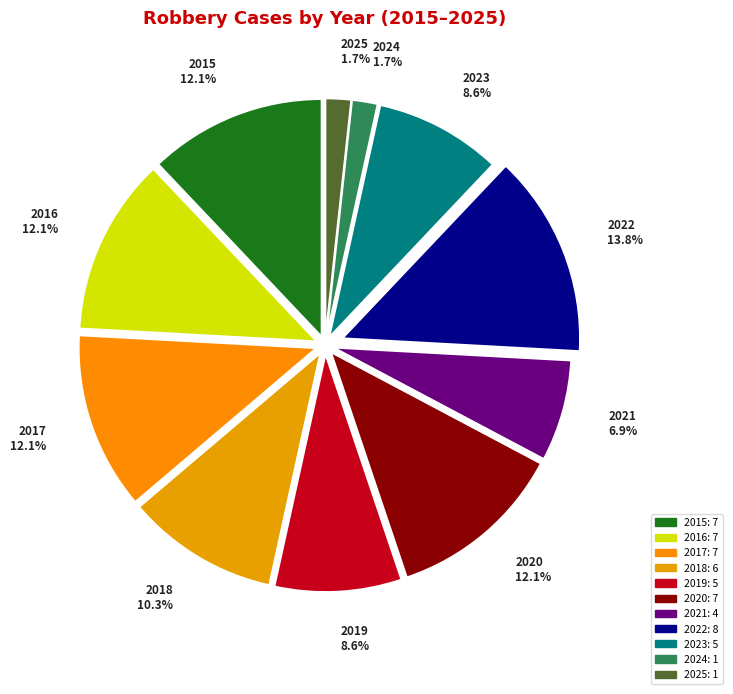

Which has a higher value, 2023 or 2018?

2018